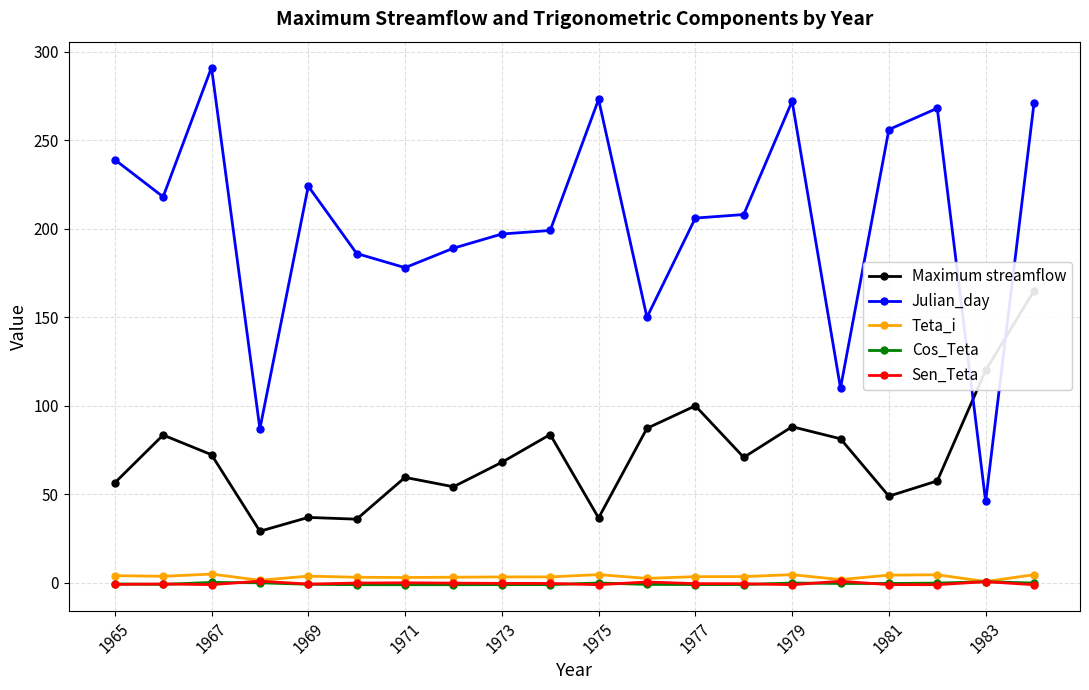

Is it true that Cos_Teta equals -0.9 at 1977?

True